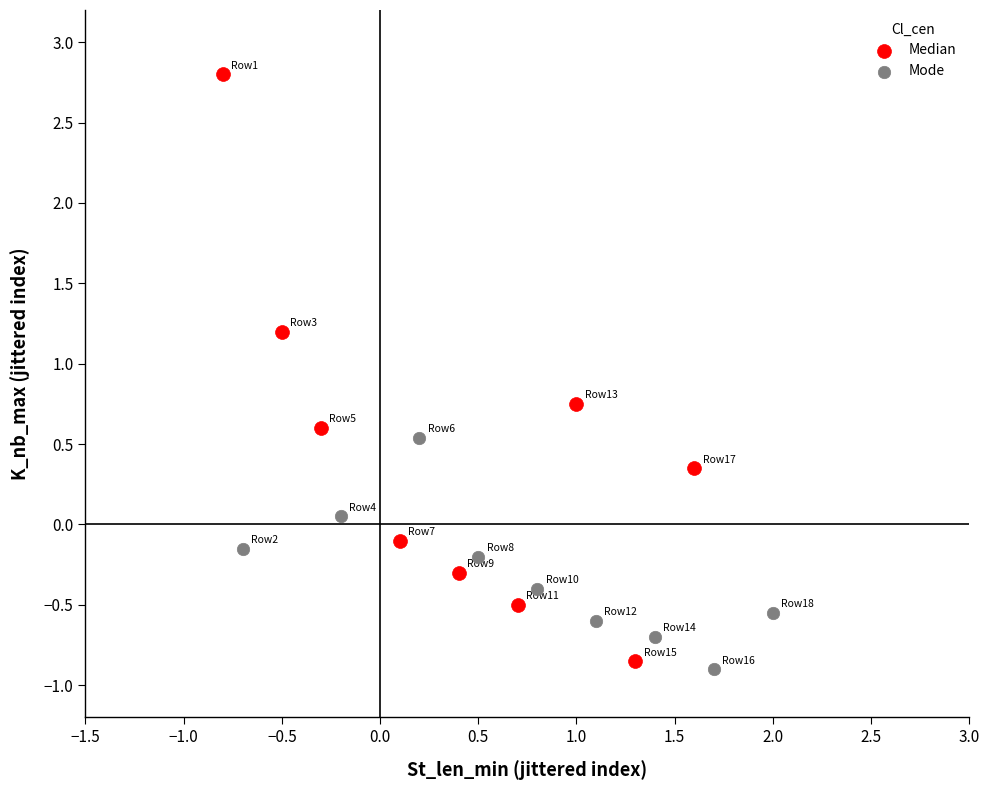

Which series reaches the maximum Y coordinate?

Median